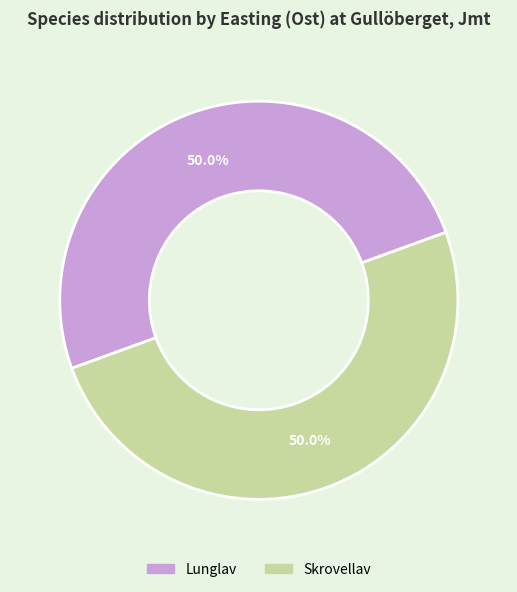

What percentage do Skrovellav and Lunglav together represent?

100.0%